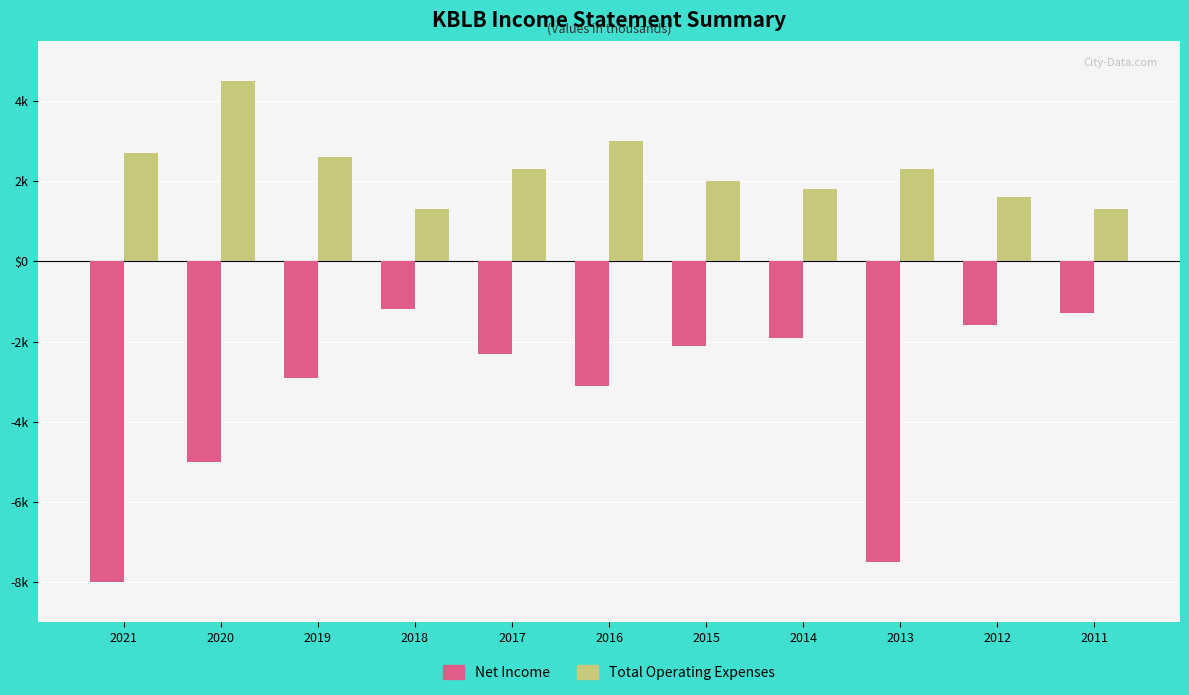

Is it true that Net Income equals -1483 at 2017?

False